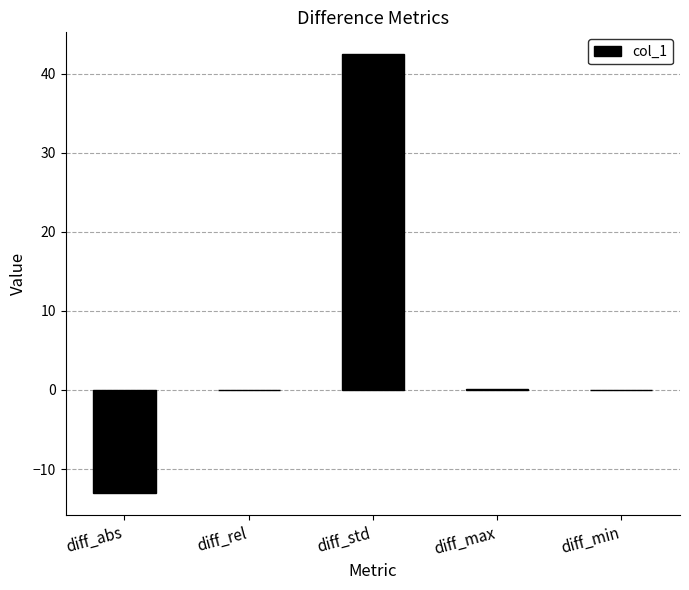

What is the maximum value shown in the chart?

42.5